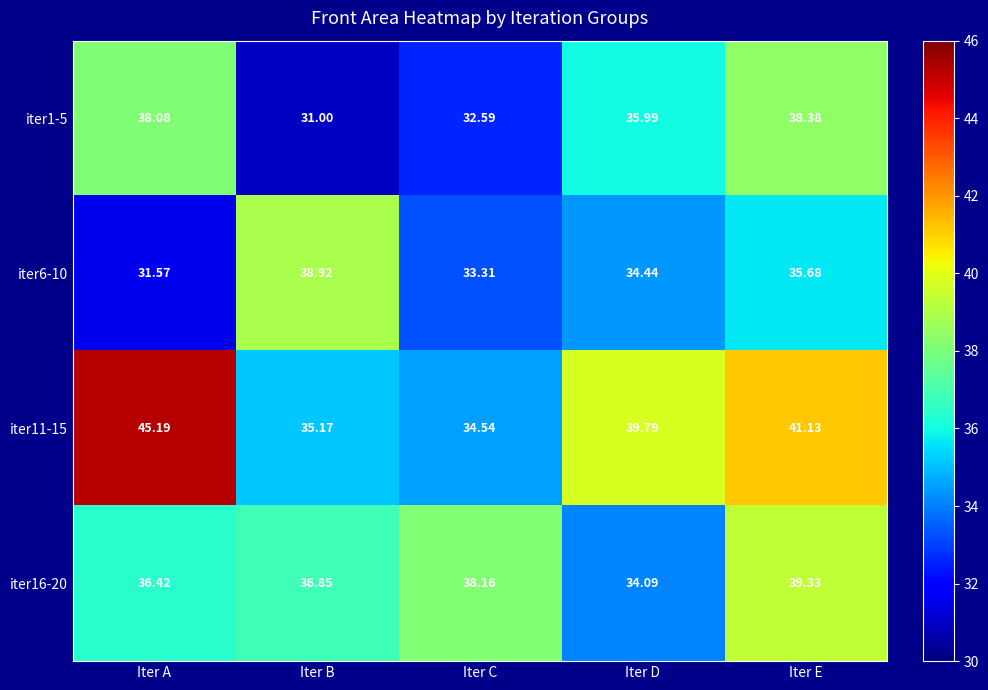

Rank the categories by iter16-20 value from highest to lowest.

Iter E, Iter C, Iter B, Iter A, Iter D